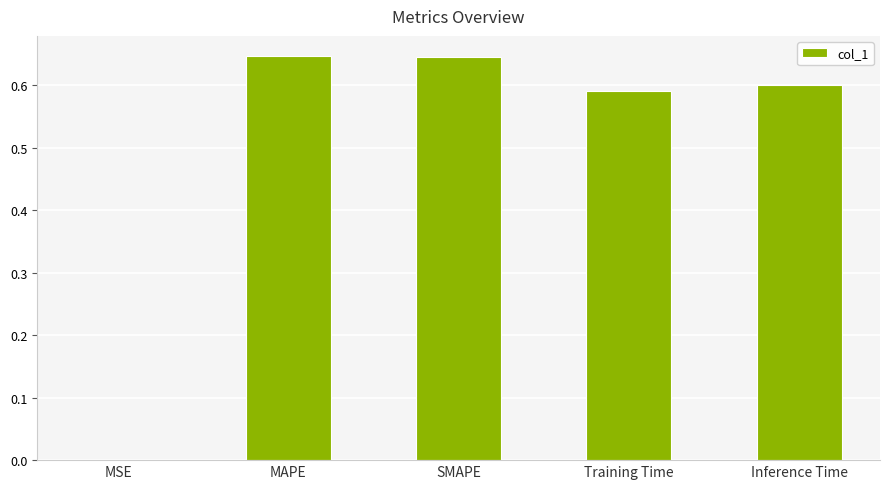

What is the sum of all values?

2.5